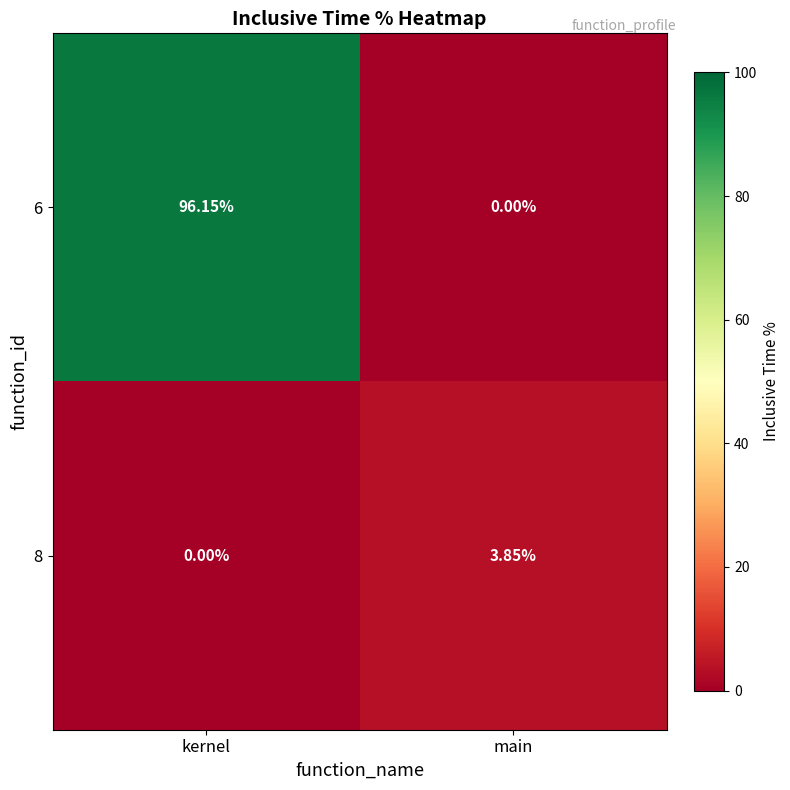

How many values in 6 are above zero?

1